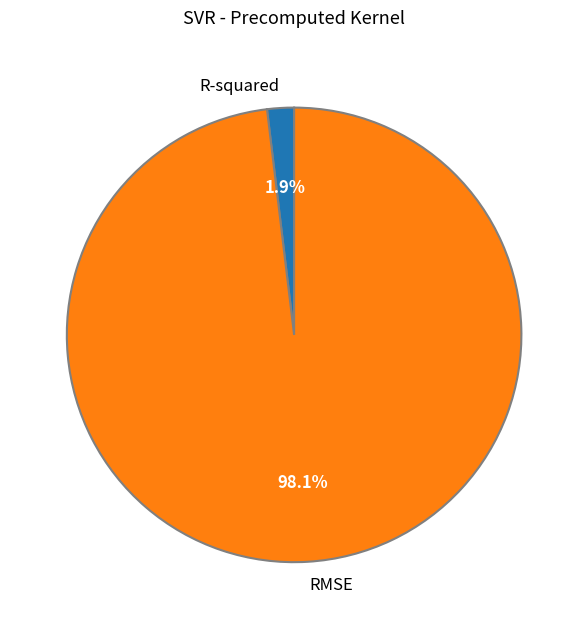

How many slices are in this pie chart?

2